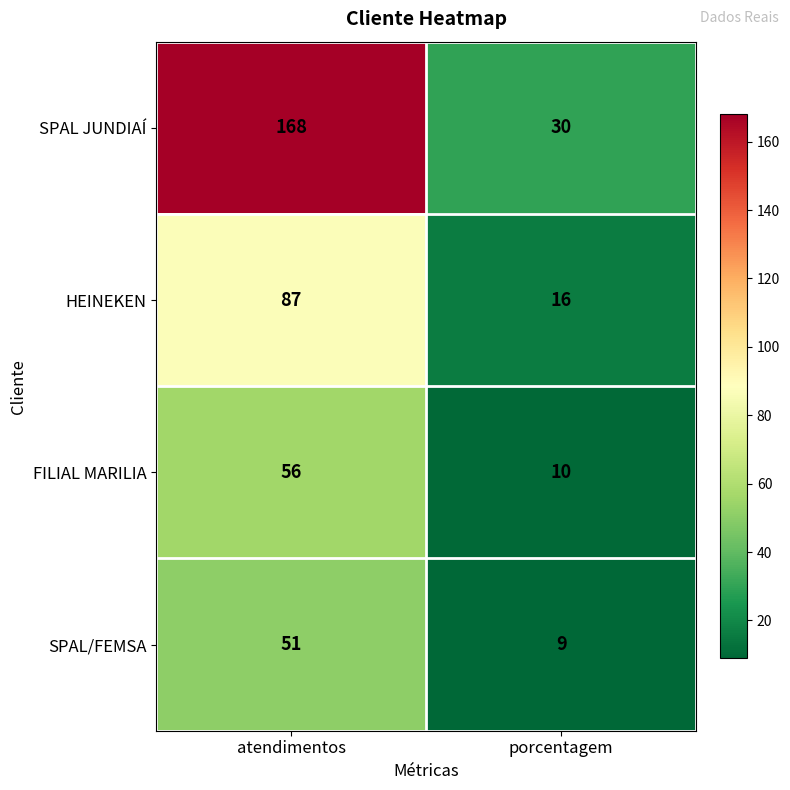

What is the spread (max minus min) of values at porcentagem?

21